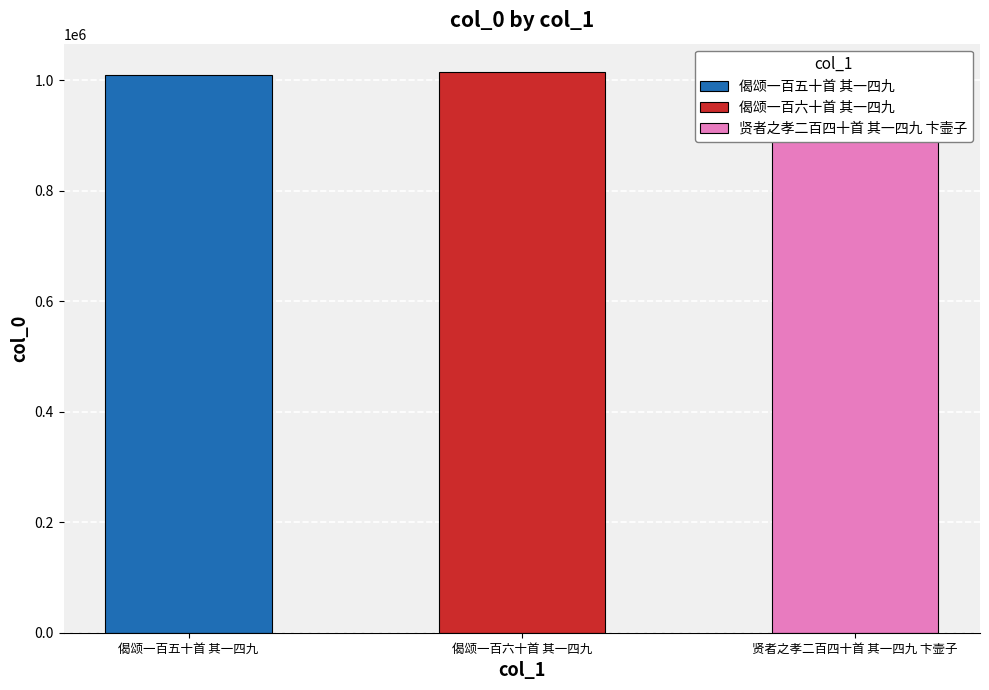

At which category does the chart reach its minimum across all series?

贤者之孝二百四十首 其一四九 卞壸子